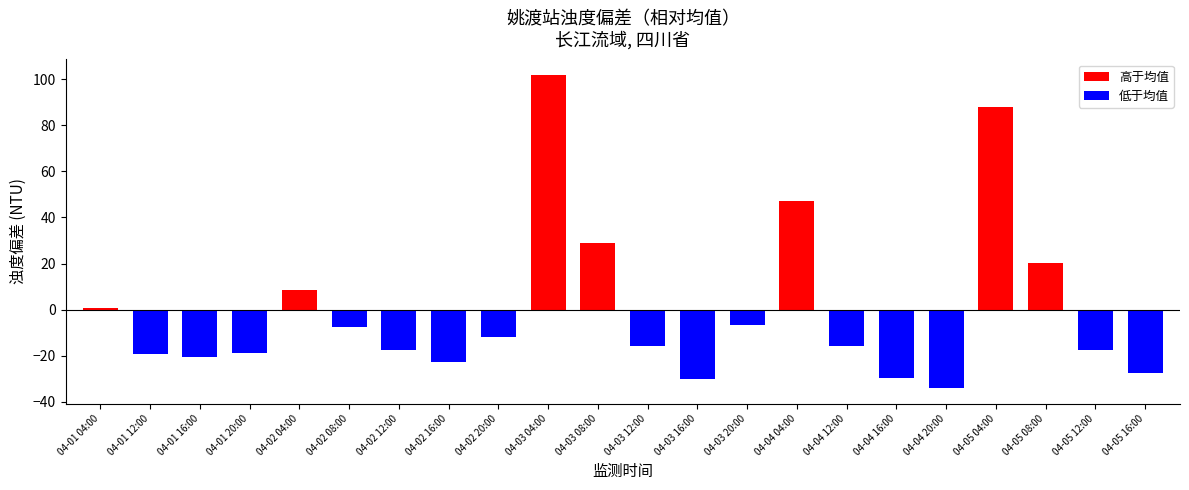

At which category does the chart reach its peak across all series?

04-03 04:00